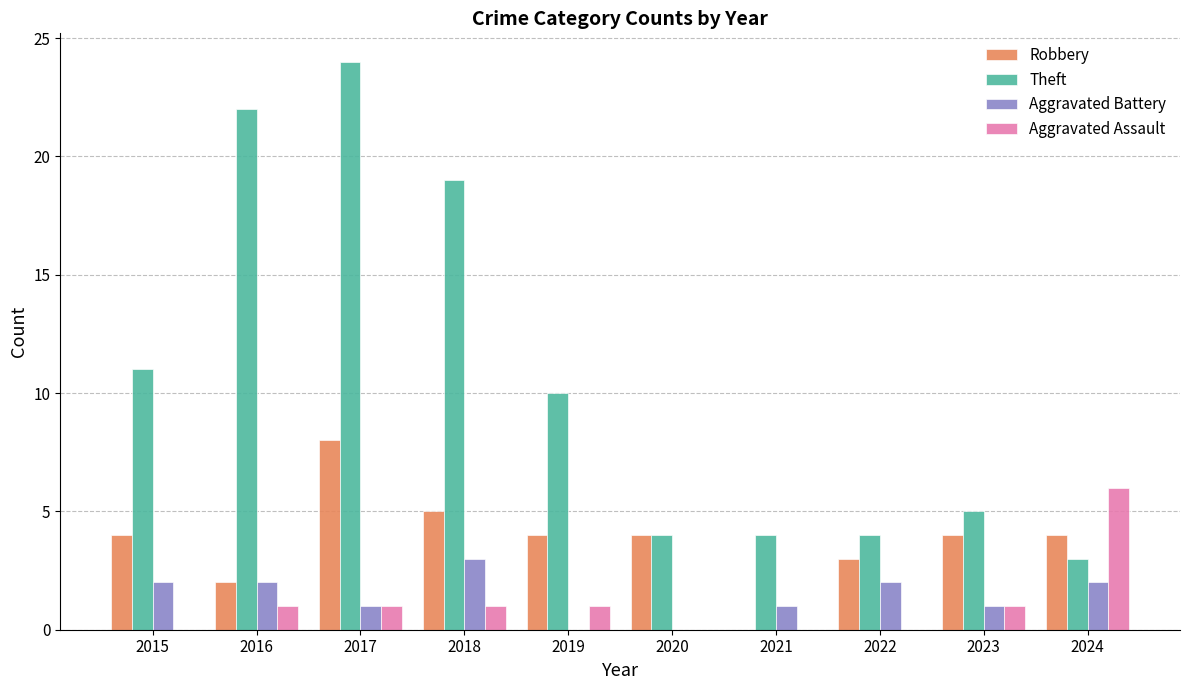

Between 2015 and 2016, which series saw the biggest shift?

Theft